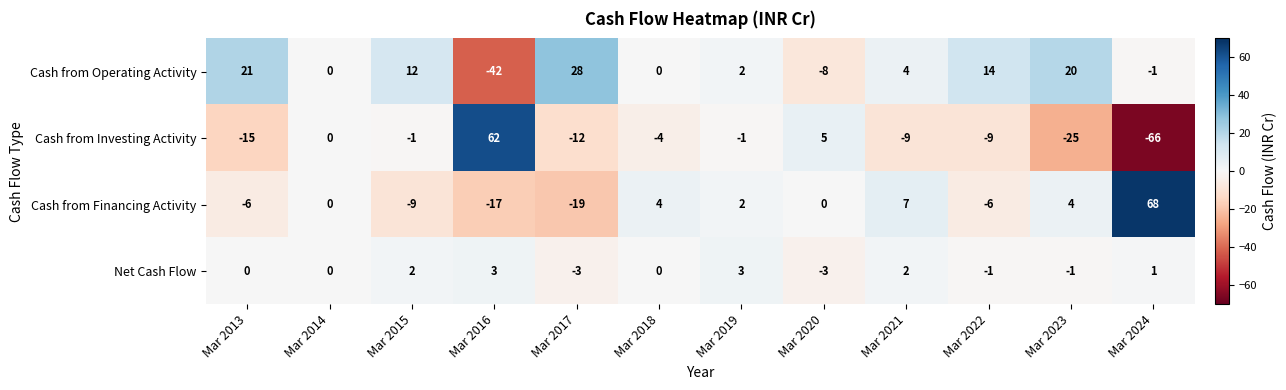

What is the sum of all Net Cash Flow values?

3